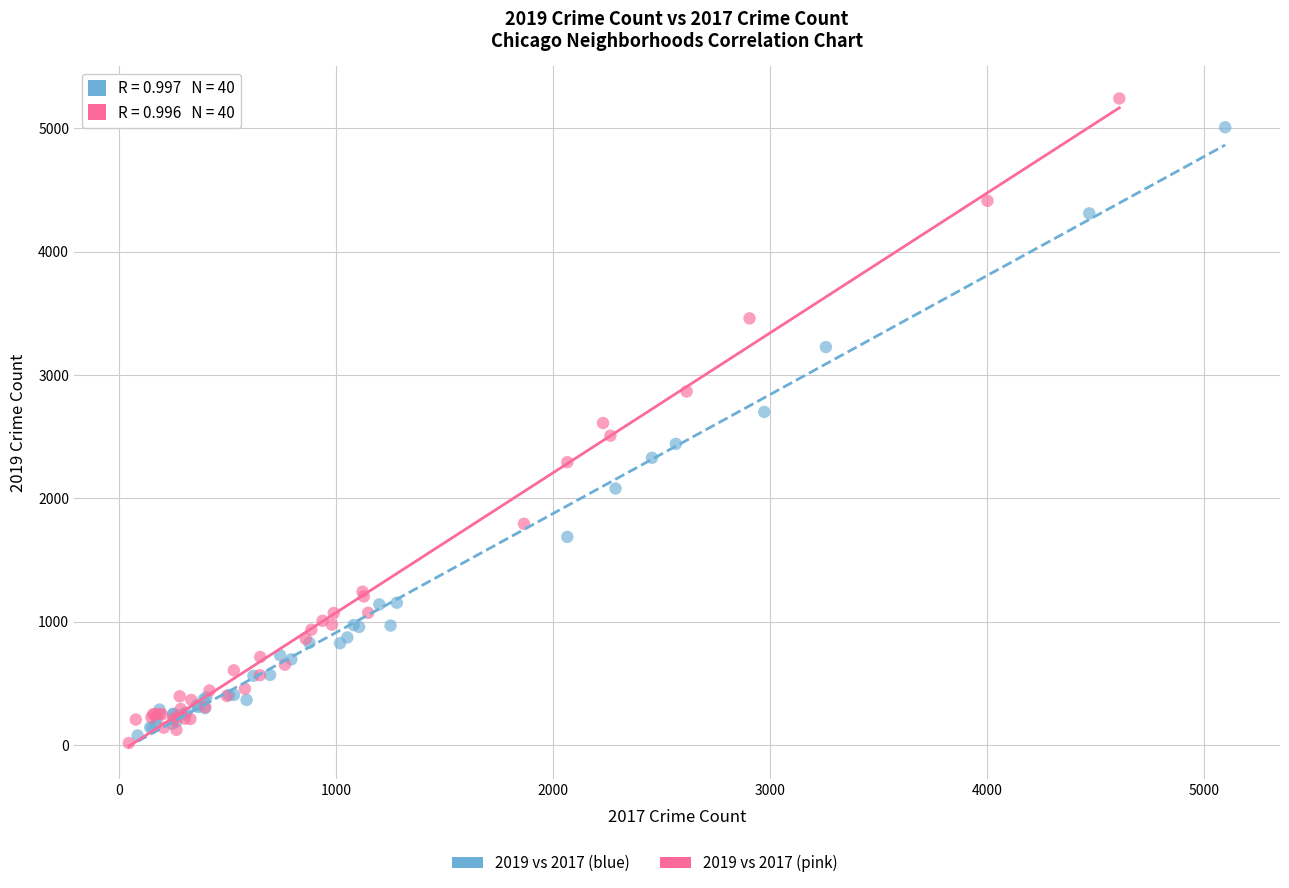

Which series contains the highest Y value?

2019 vs 2017 (pink)